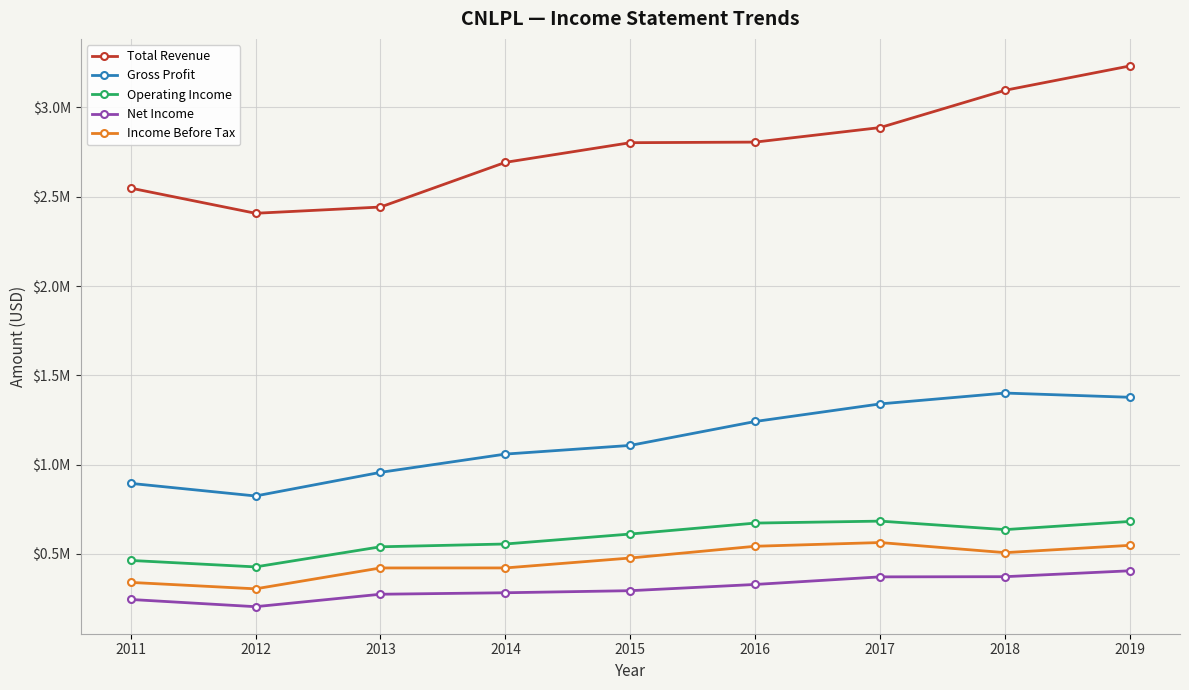

Does the chart have visible grid lines?

Yes